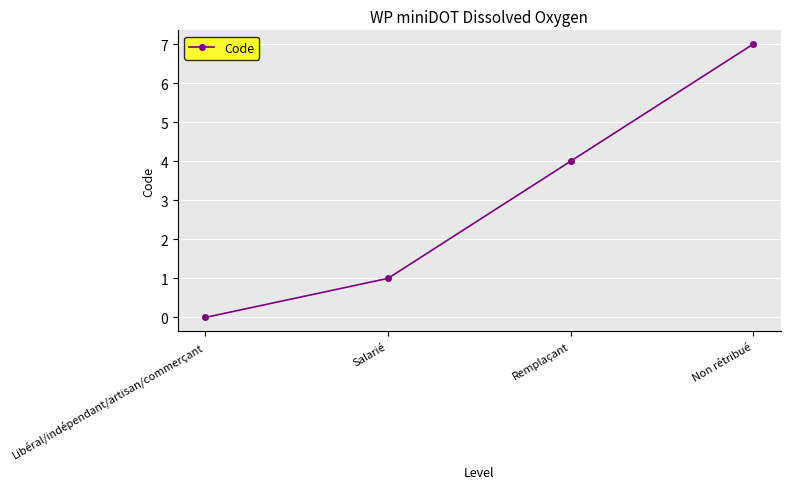

What is the change in value from Libéral/indépendant/artisan/commerçant to Remplaçant?

+4